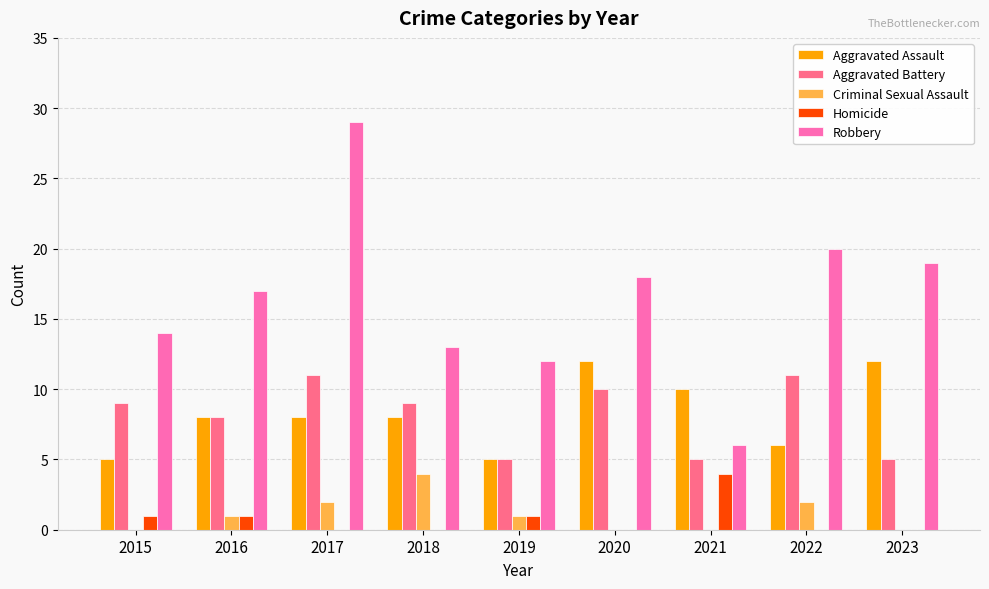

What is the total value across all series at 2021?

25